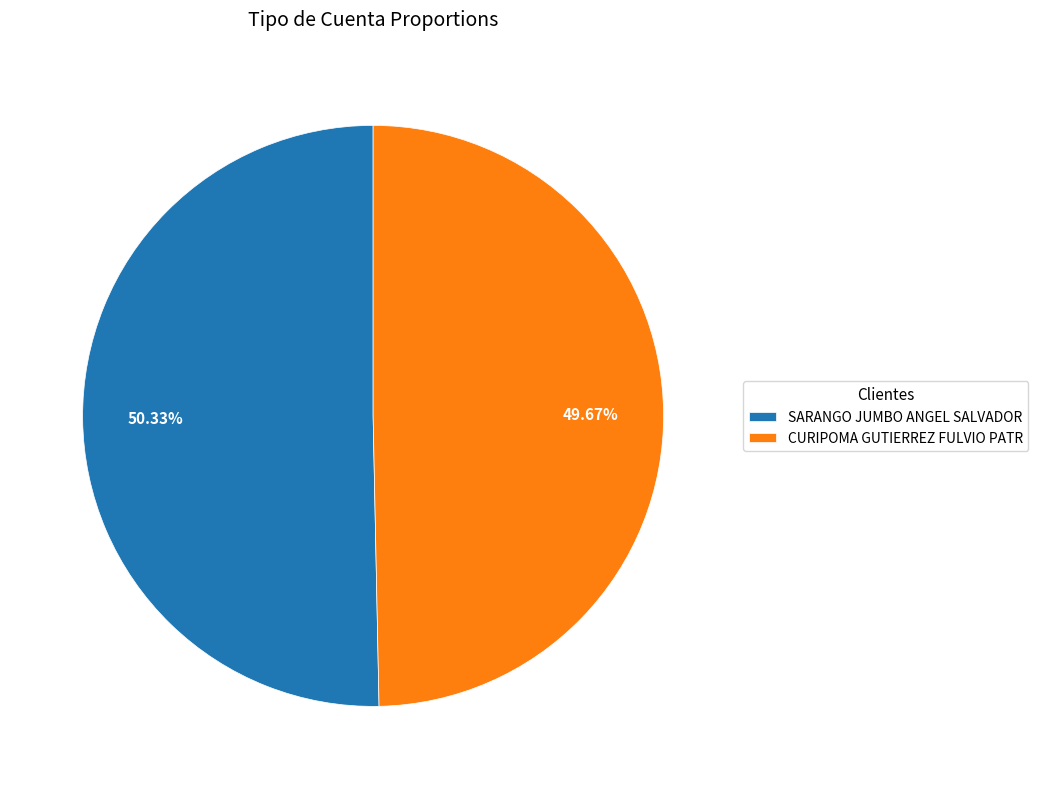

To the nearest percent, what portion does CURIPOMA GUTIERREZ FULVIO PATR represent?

50%